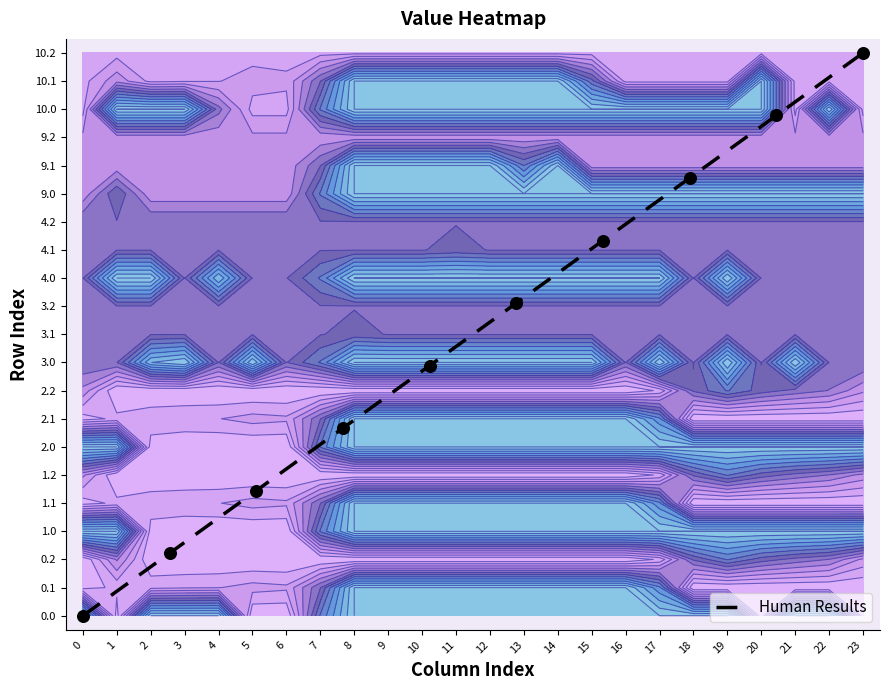

Count the number of data series in this chart.

1